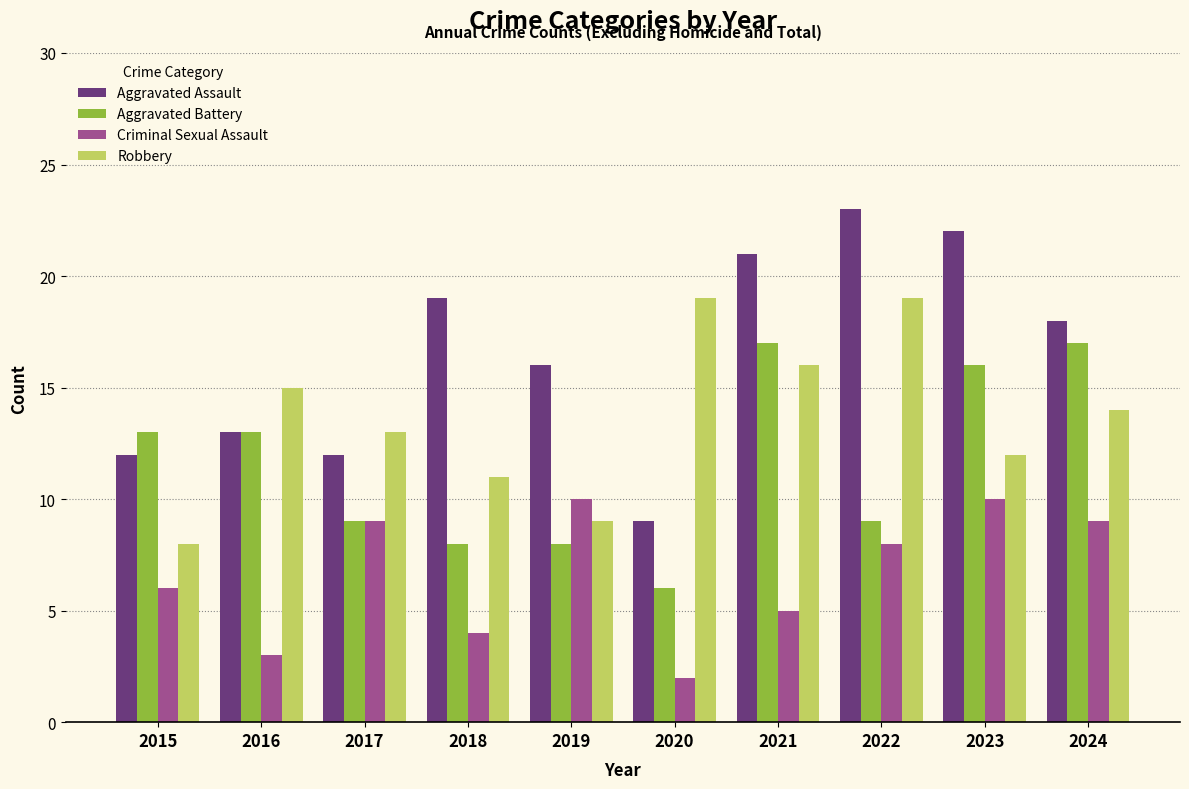

How many bars are there in total?

40